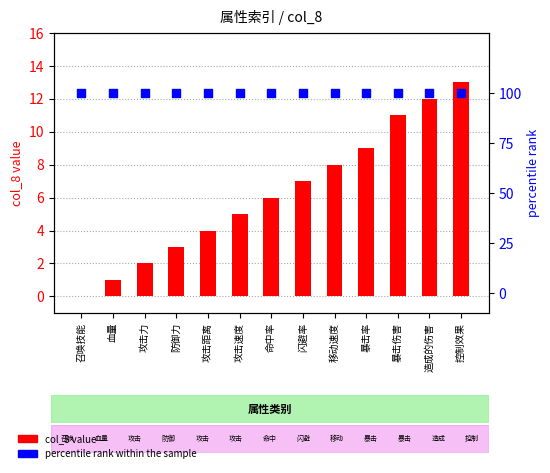

What is the total value across all series at 防御力?

103